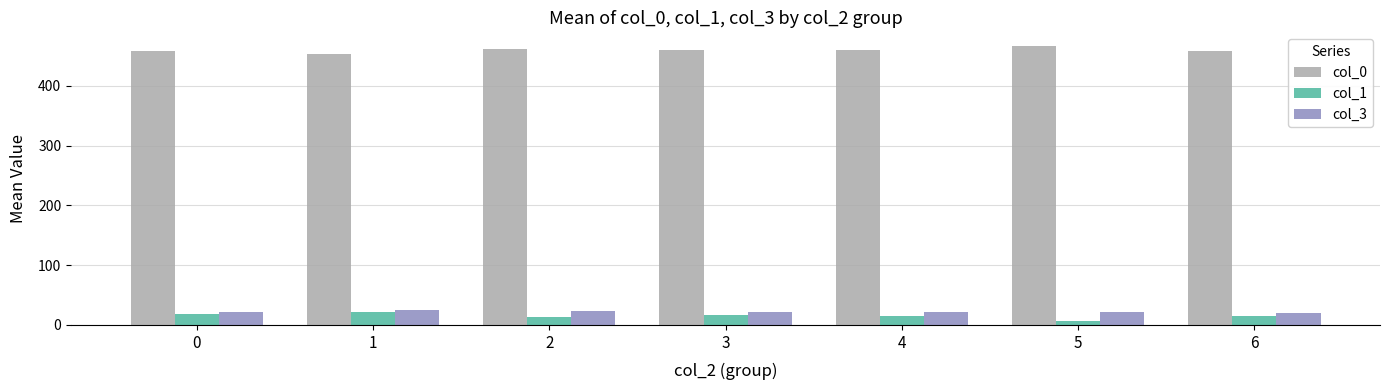

What is the maximum value shown in the chart?

466.5